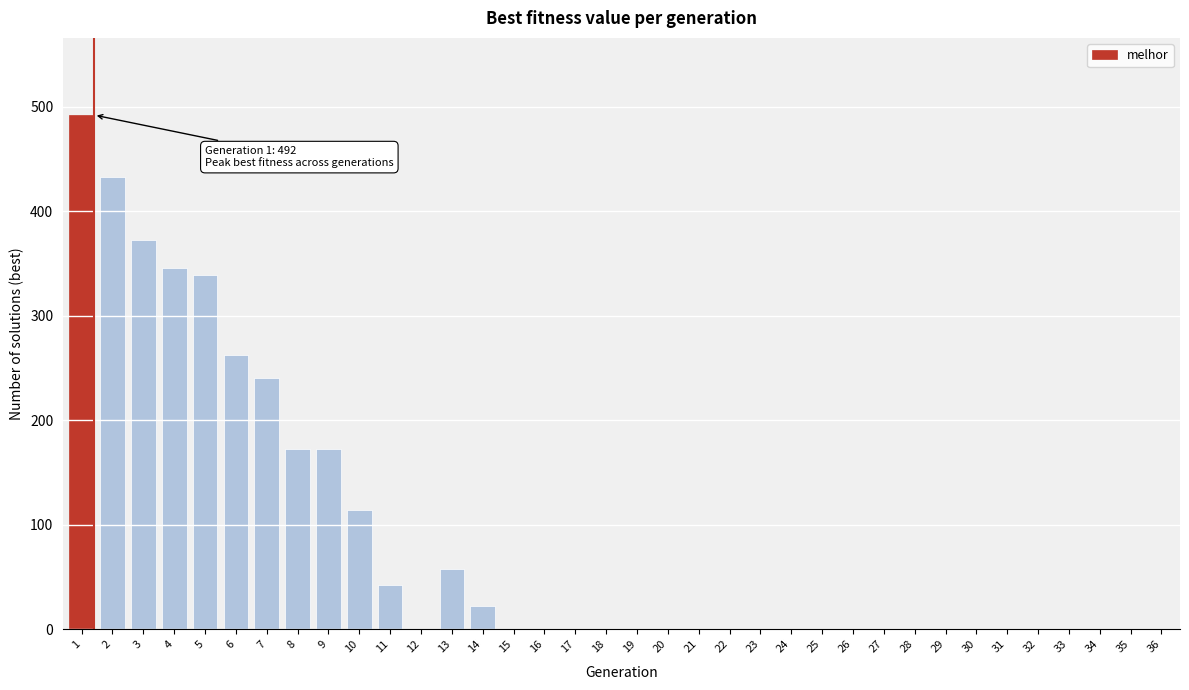

What is the change in value from 7 to 21?

-240